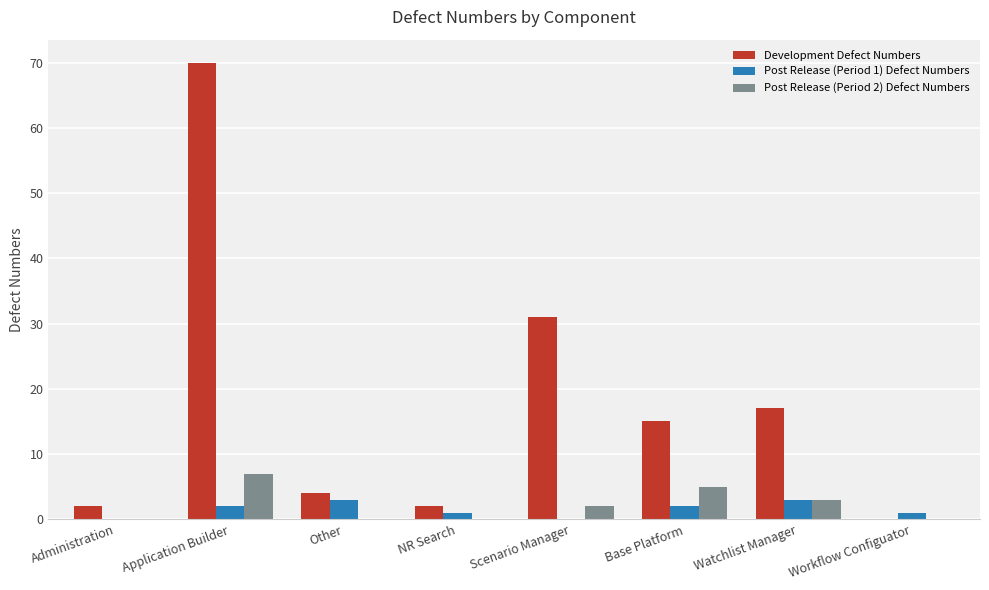

Which series changed the most between Administration and Other?

Post Release (Period 1) Defect Numbers